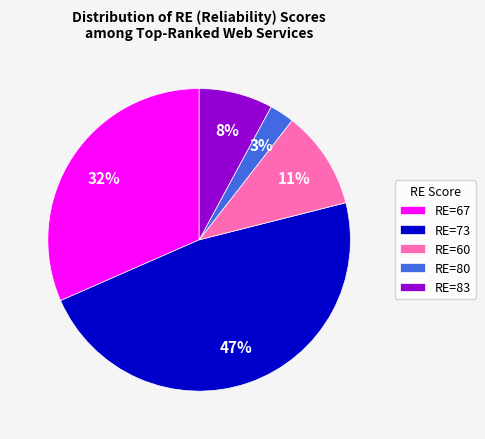

Is there a majority slice in this chart?

No